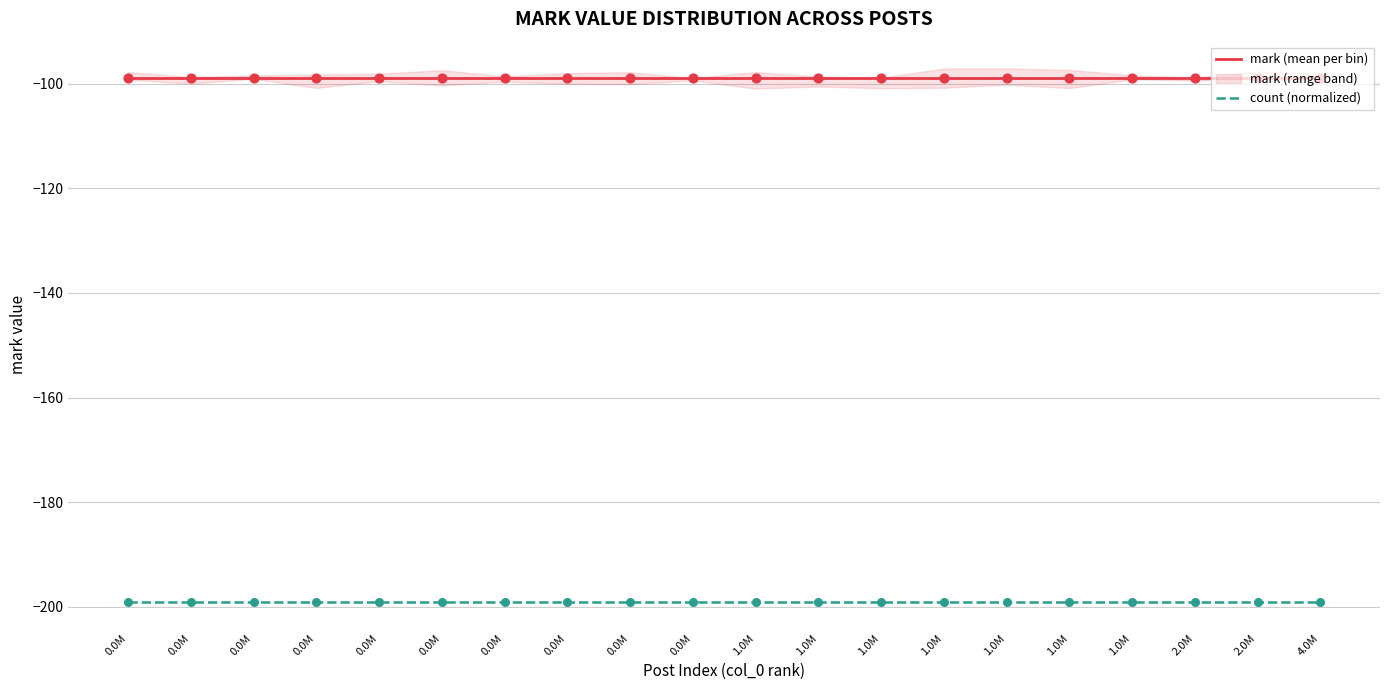

What is the total value across all series at 0.0M?

-298